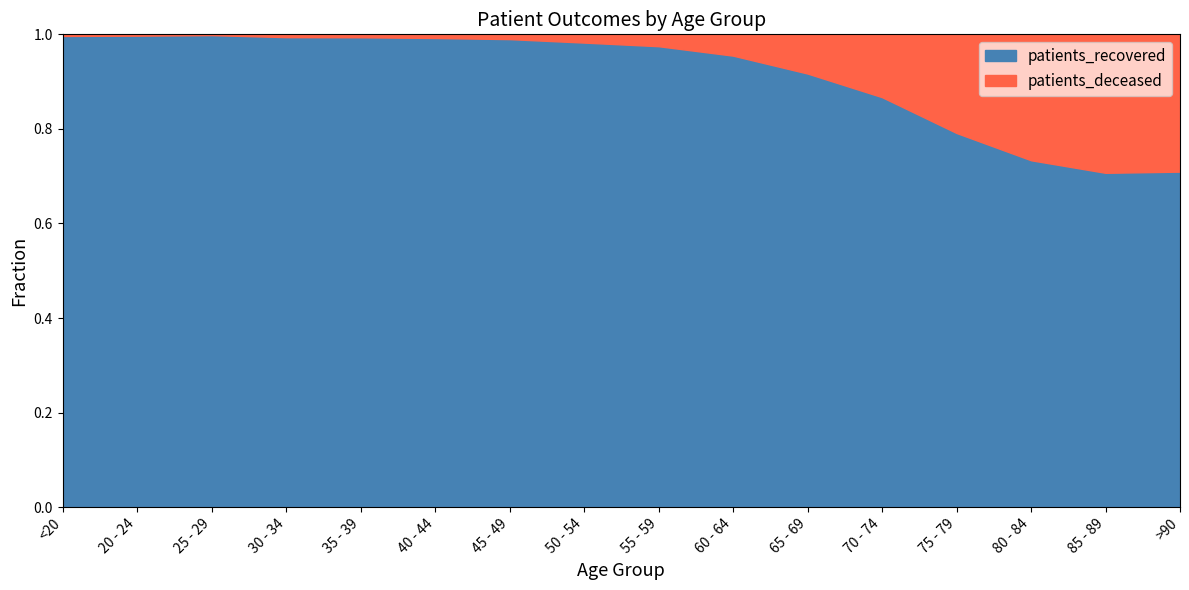

Is the value of patients_deceased at 65 - 69 greater than the value of patients_recovered at 35 - 39?

No